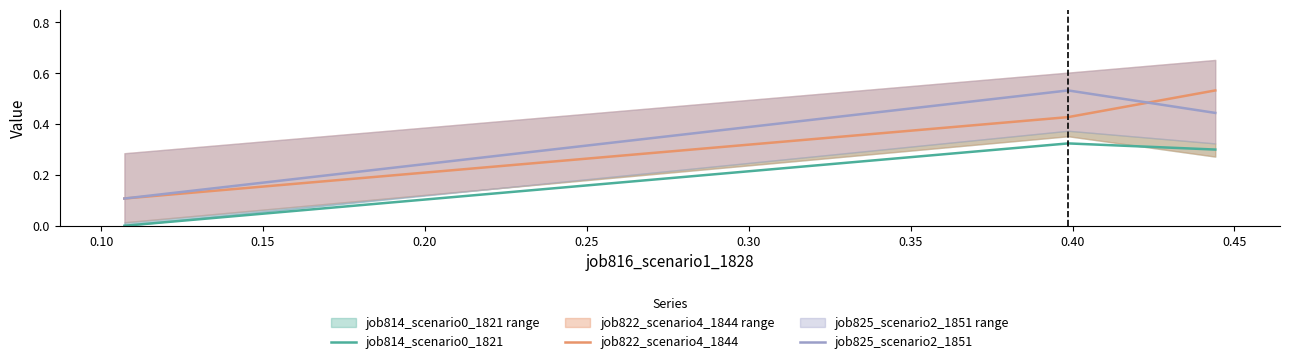

What are all the series names shown in the legend?

job814_scenario0_1821, job822_scenario4_1844, job825_scenario2_1851